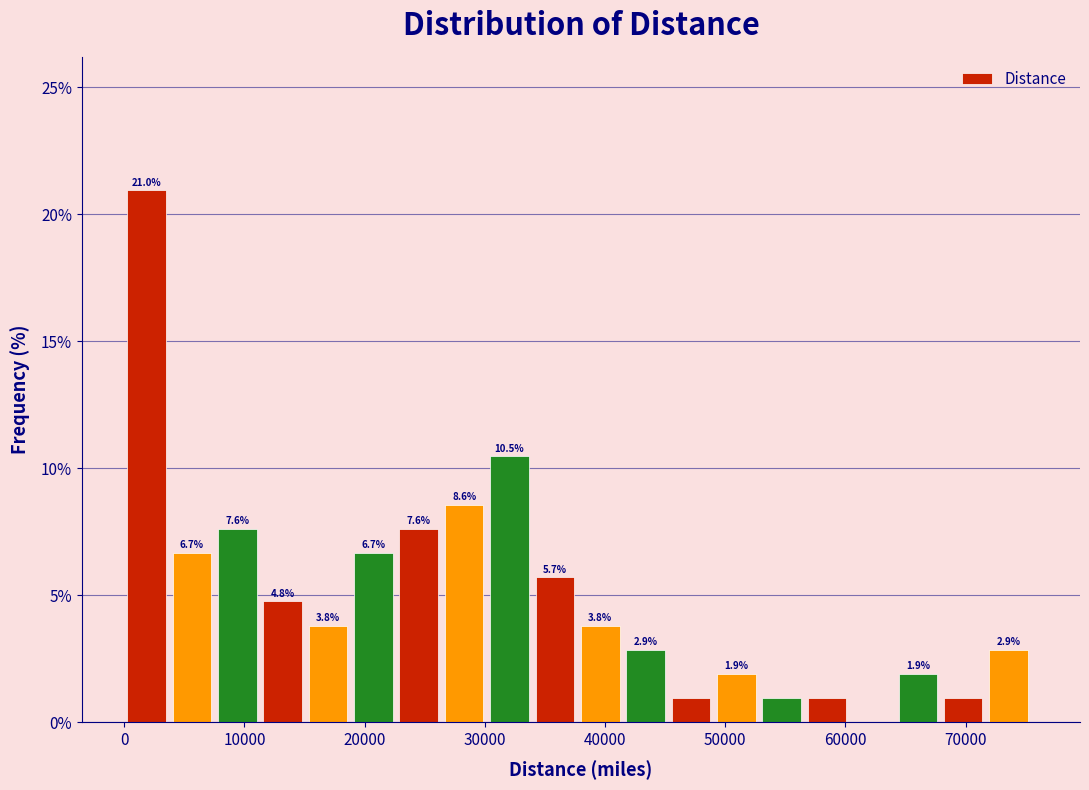

Read against the x-axis, roughly where is the centre of the tallest bar?

2000